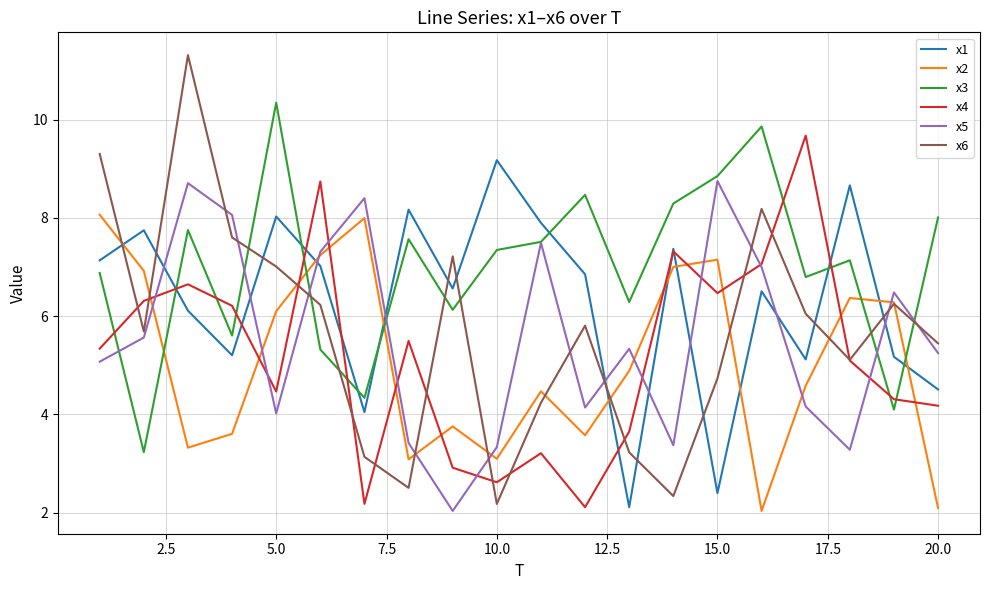

What is the maximum value shown in the chart?

11.3